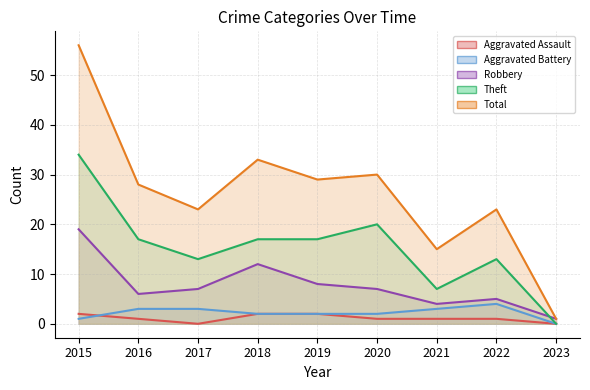

At which category does the chart reach its peak across all series?

2015